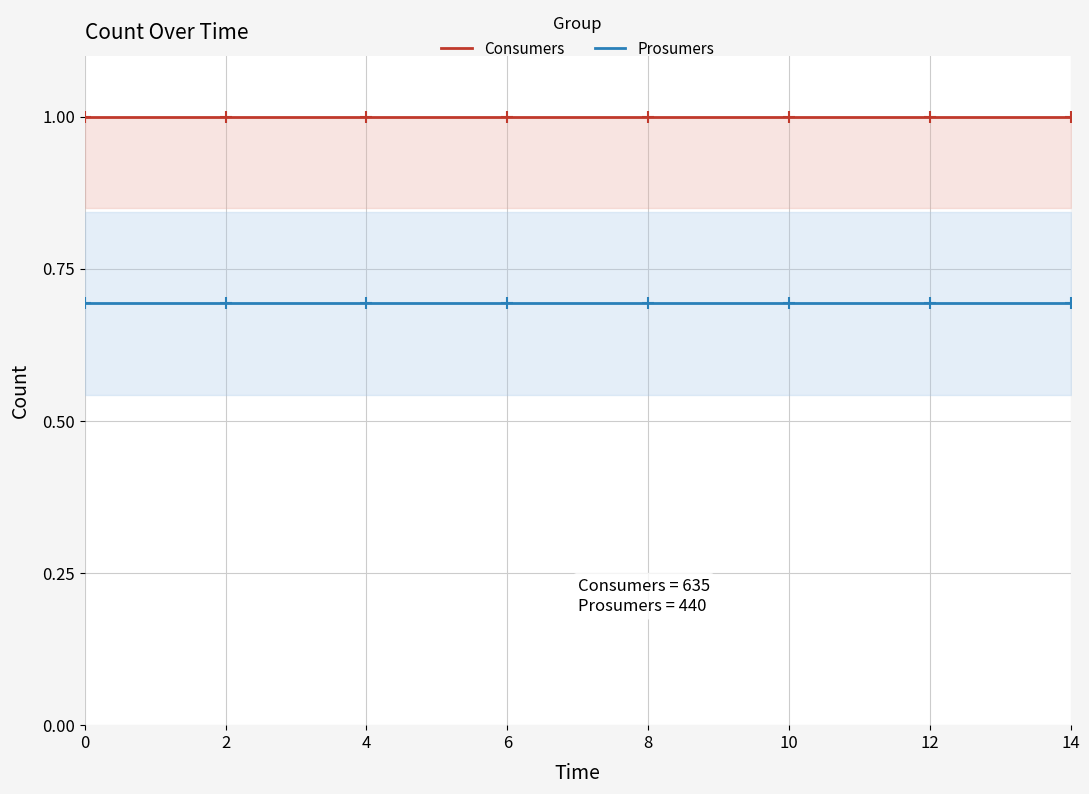

Is this an area chart (filled region under the line)?

No